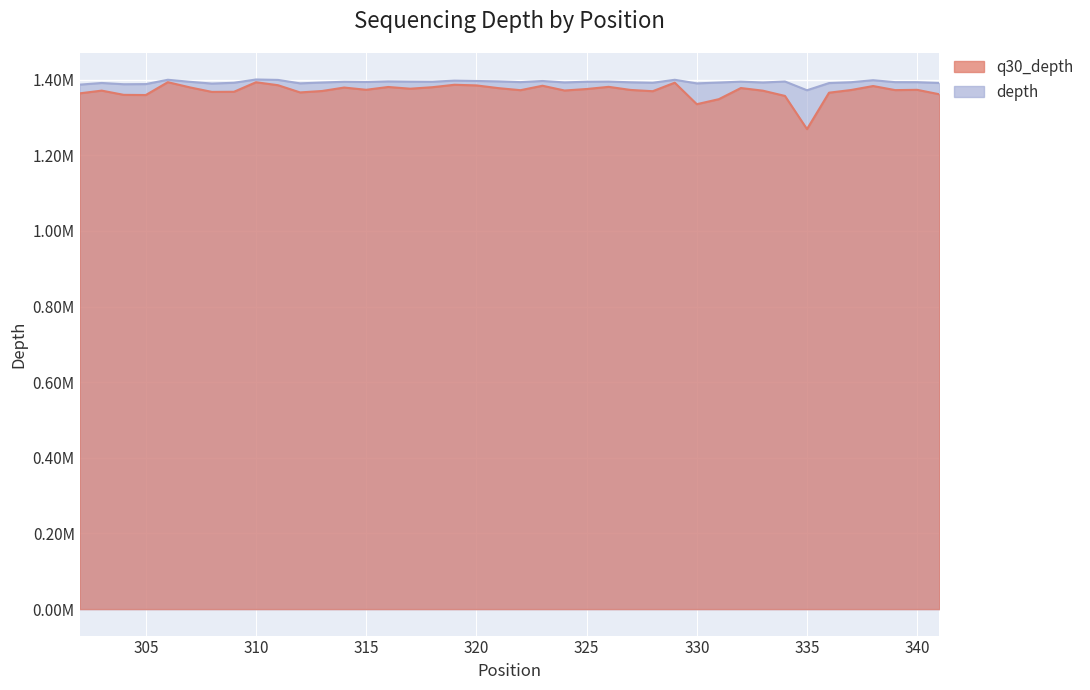

Where does the depth series first go above 1393317?

306